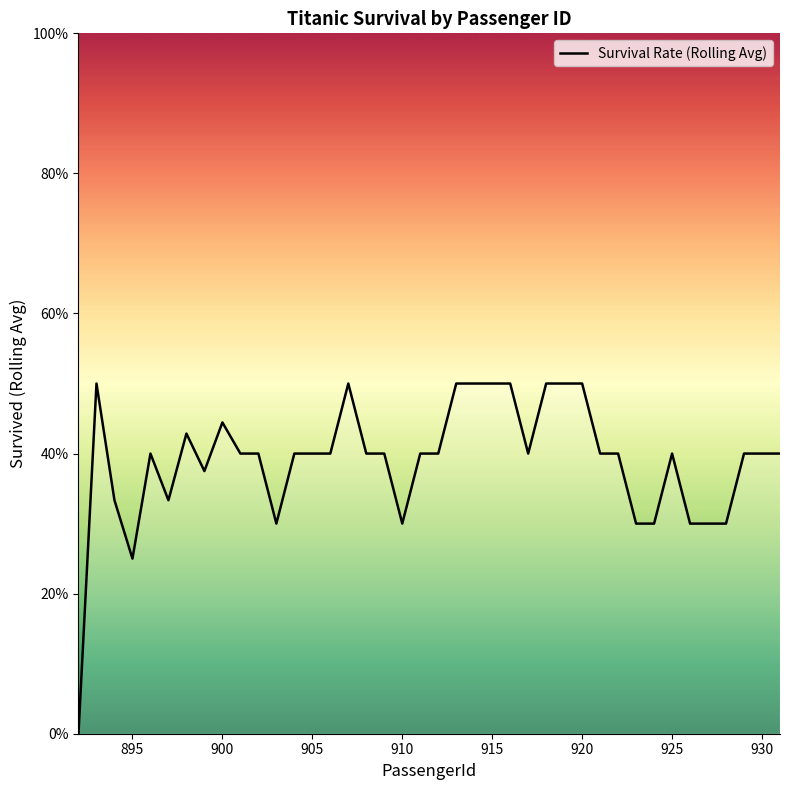

What is the maximum value shown in the chart?

0.5